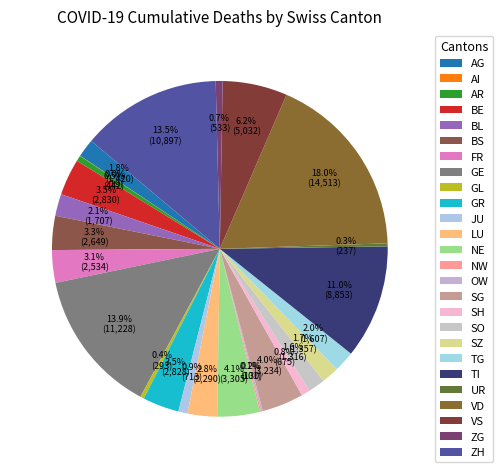

How many slices are in this pie chart?

26